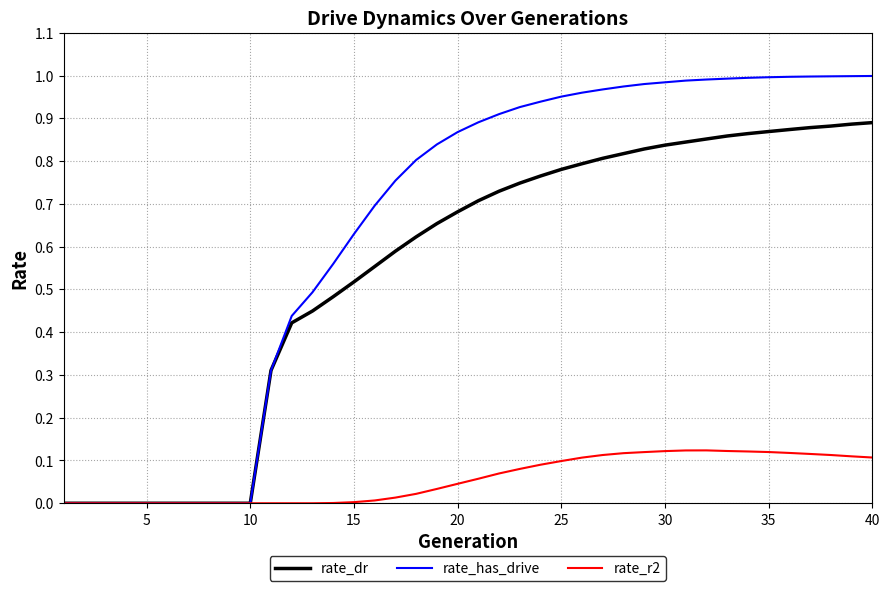

Which series has the largest total across all categories?

rate_has_drive